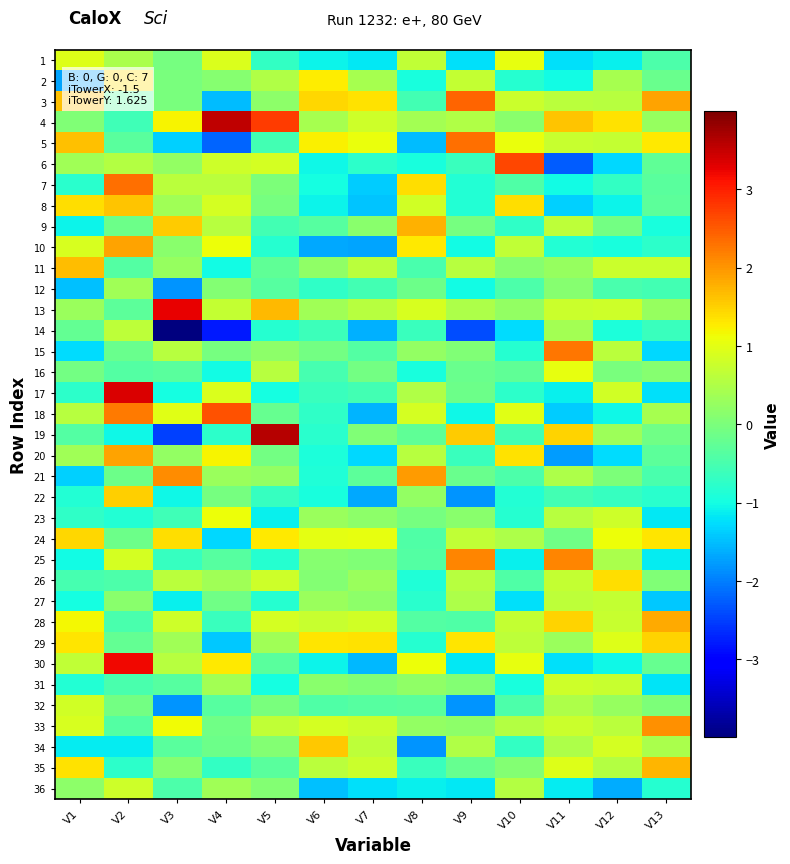

How many categories are shown in the chart?

13